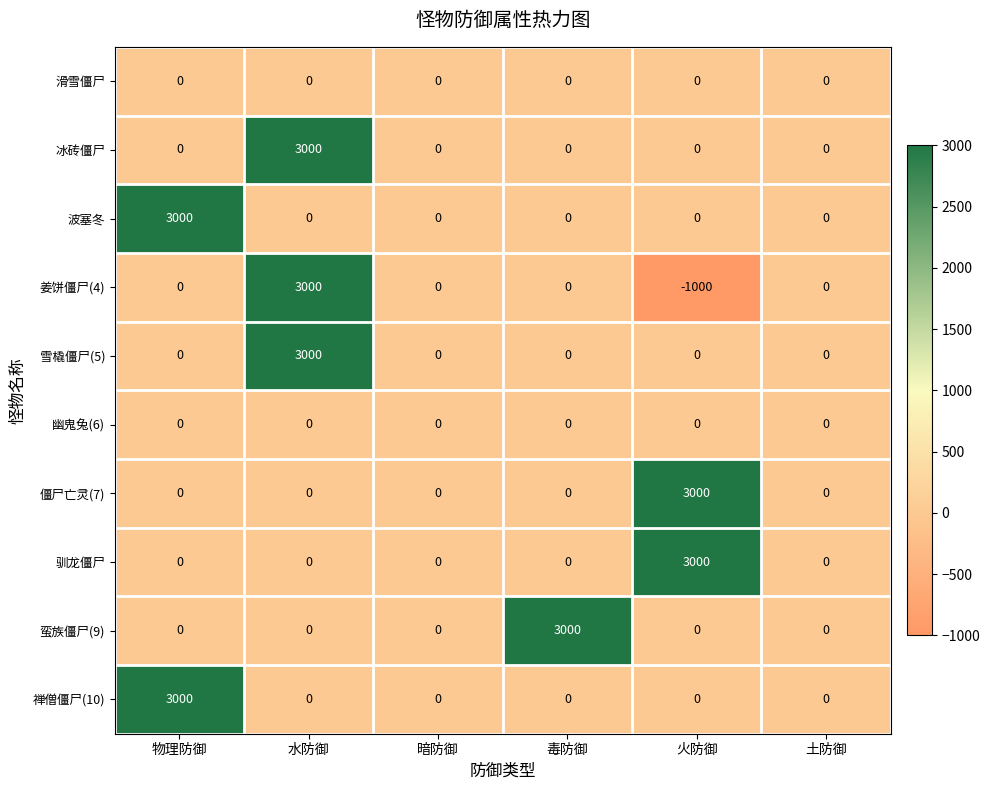

What is the spread (max minus min) of values at 火防御?

4000